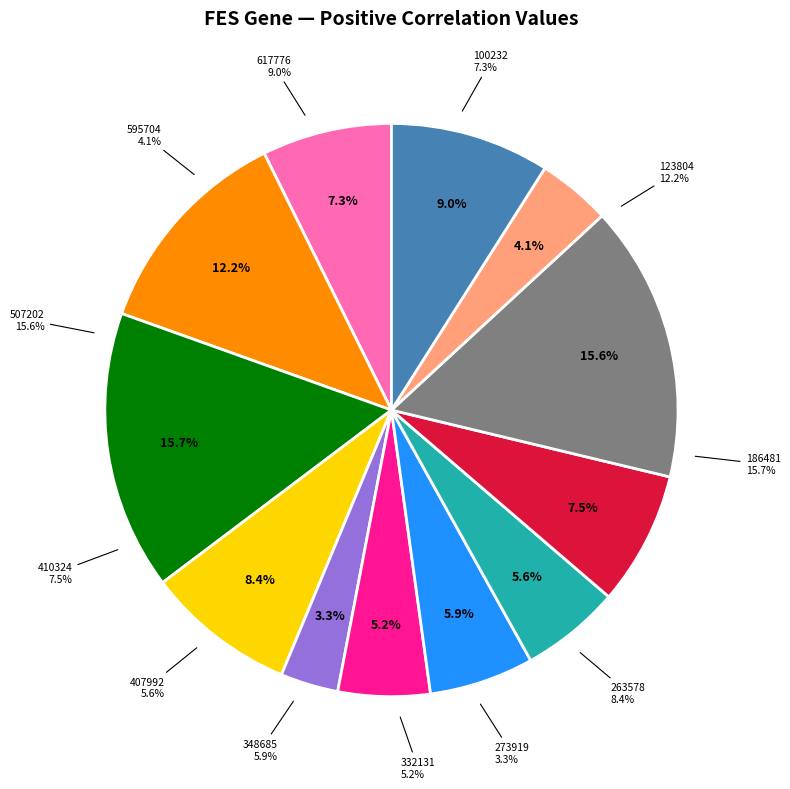

How many slices are in this pie chart?

12